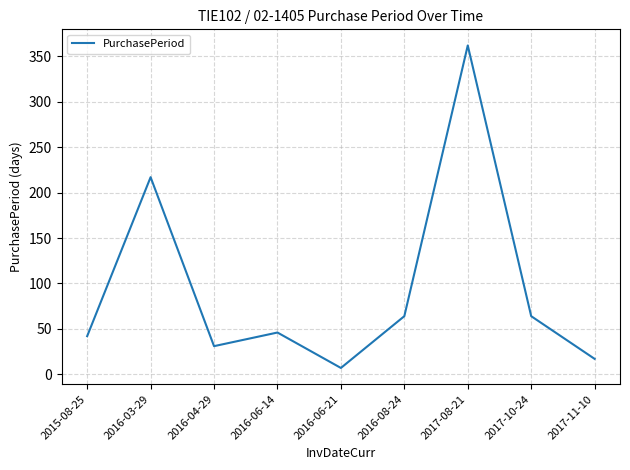

Where is the data nearest to the value 184?

2016-03-29